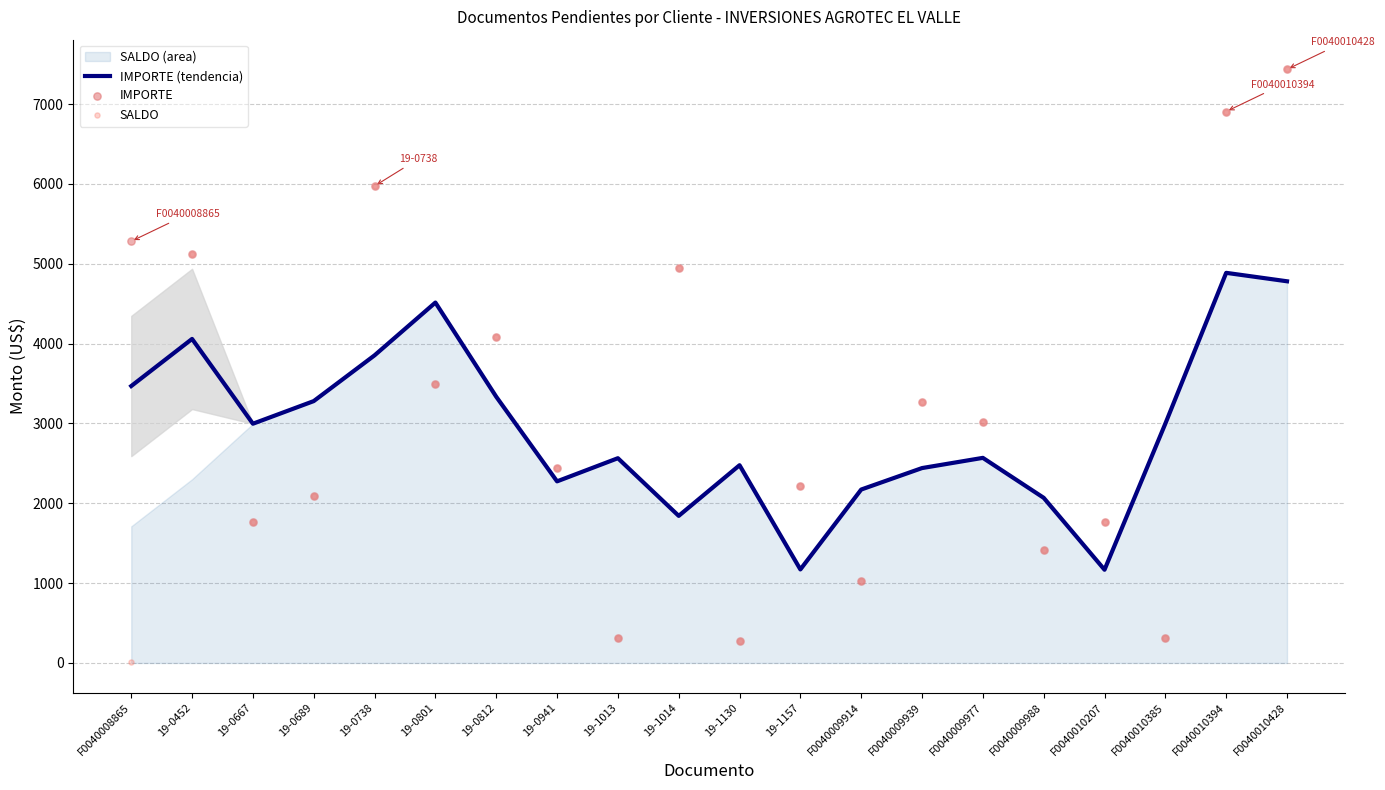

At how many categories does at least one series exceed 6459?

2